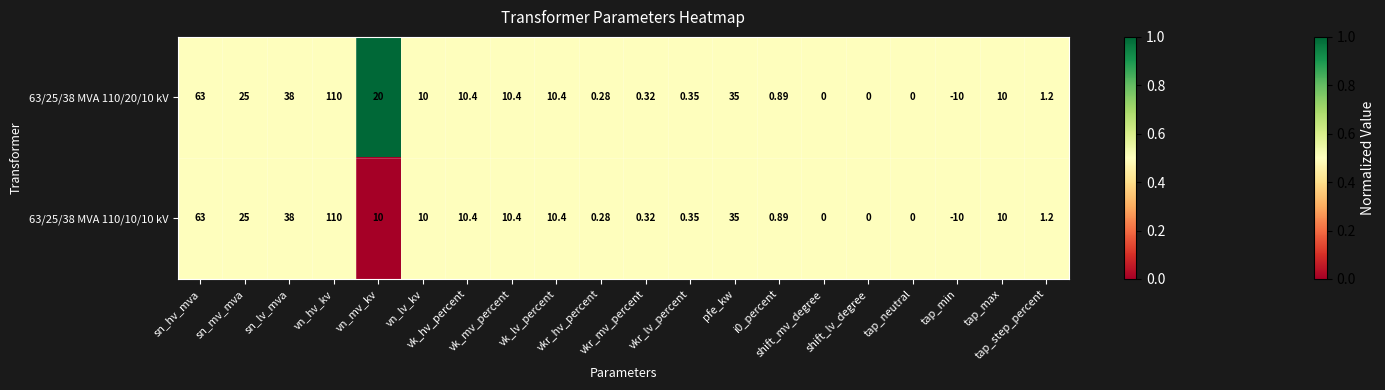

Which series has the largest total across all categories?

63/25/38 MVA 110/20/10 kV